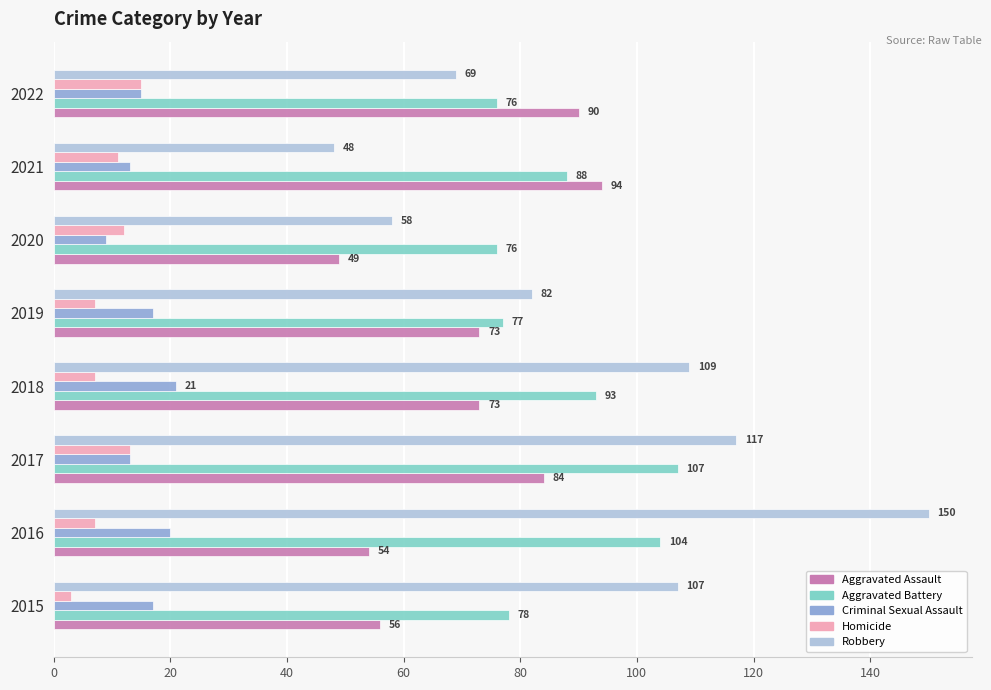

Count the number of categories in the chart.

8